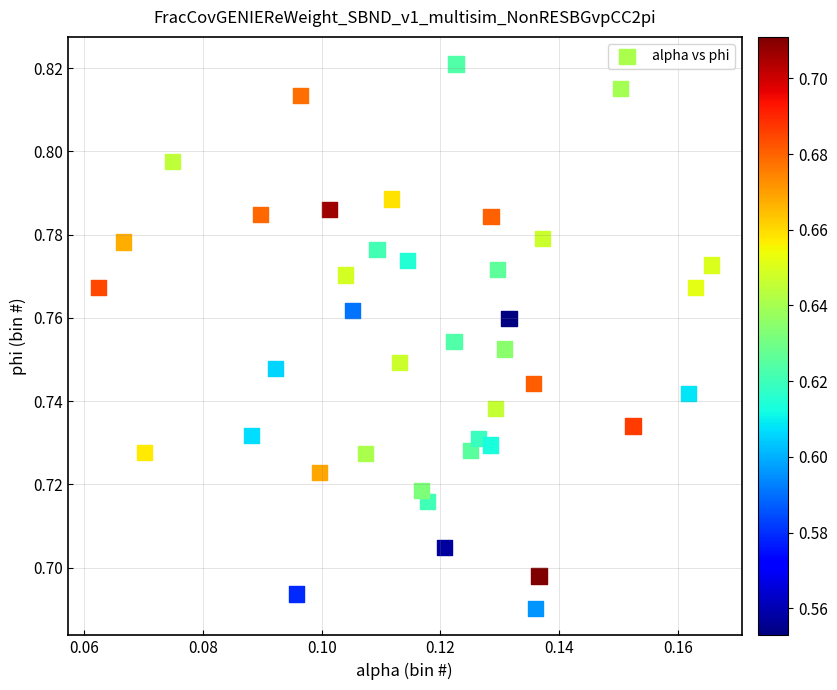

Count the number of points in this scatter plot.

40